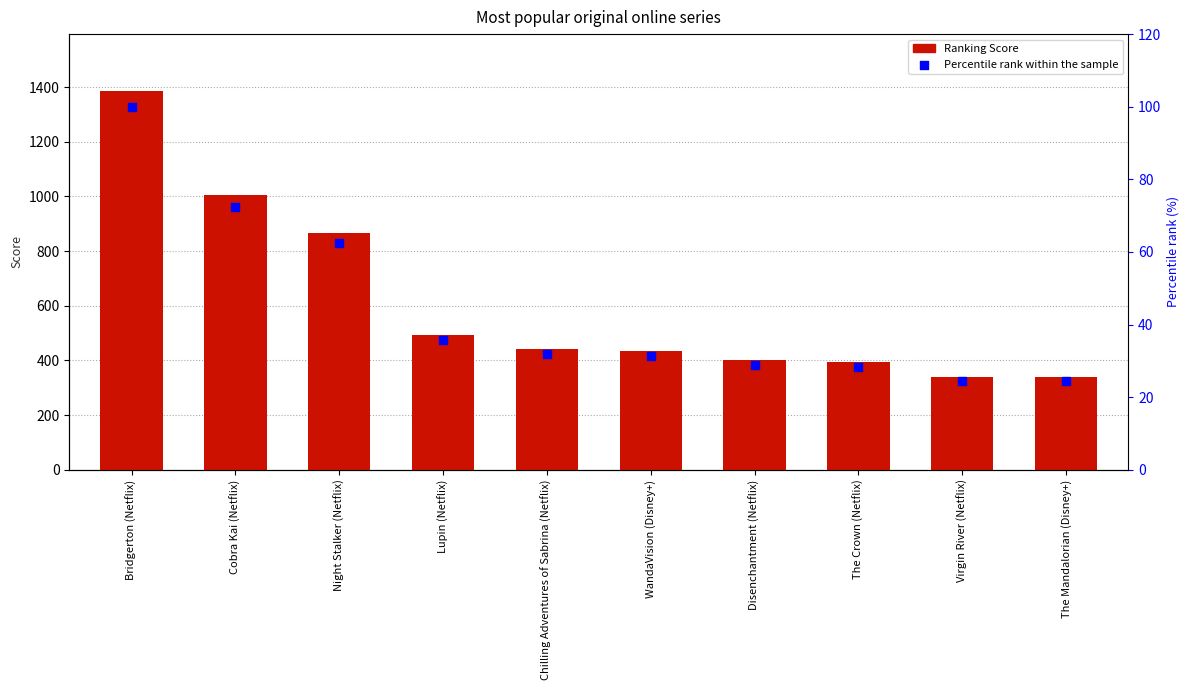

Which series has the widest spread of Y values?

Ranking Score